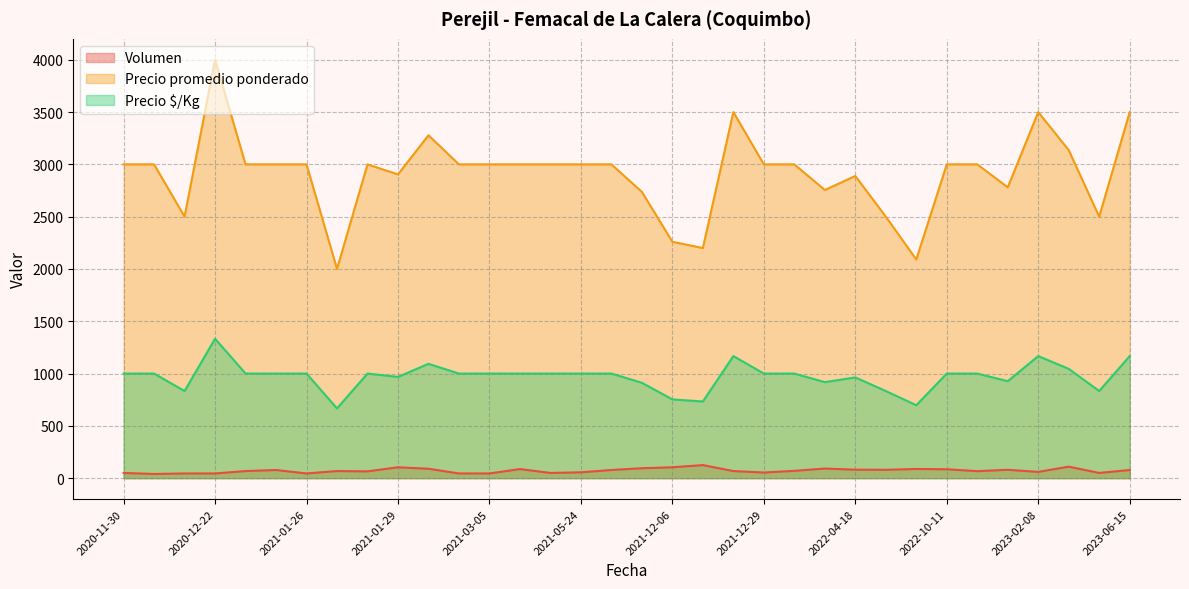

The value of Precio $/Kg at 2023-03-07 is 833. True or false?

True